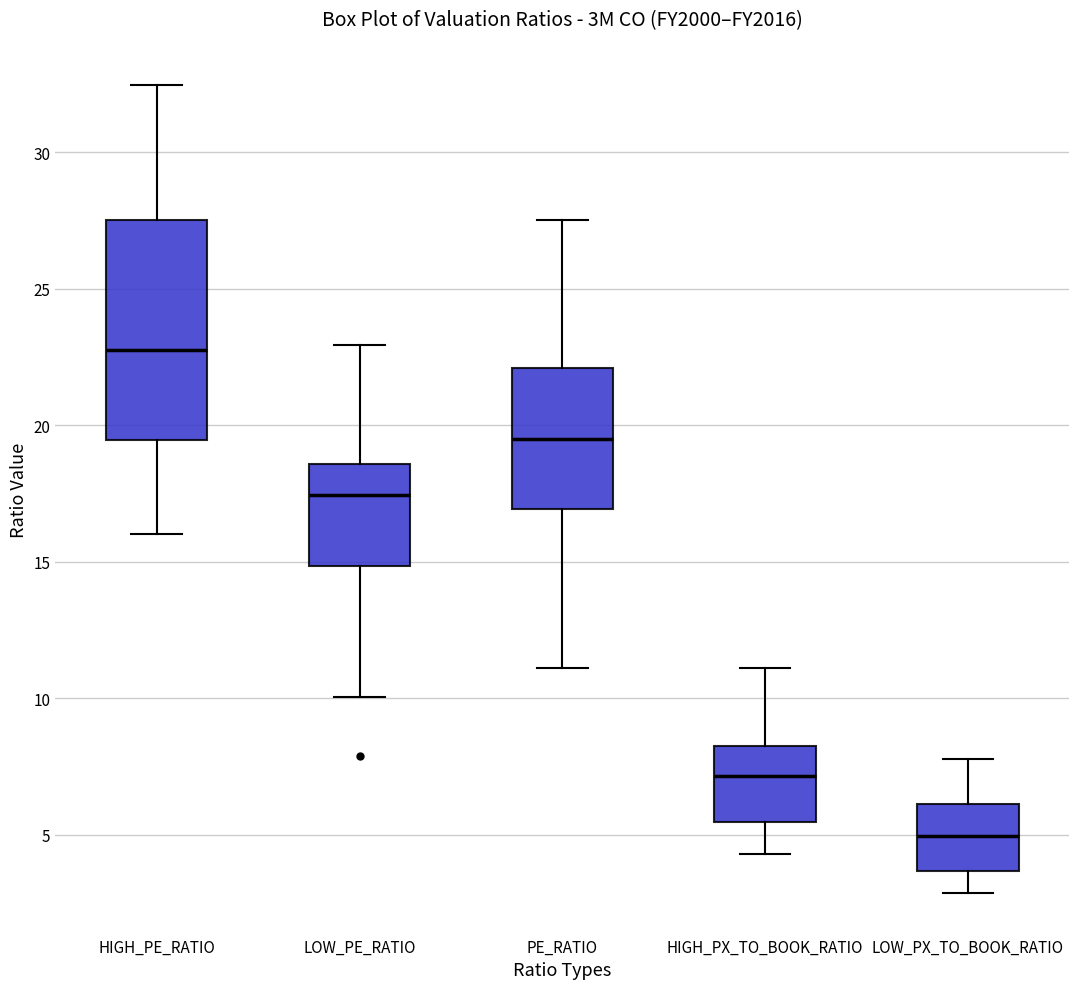

Which box's median line is the highest?

HIGH_PE_RATIO